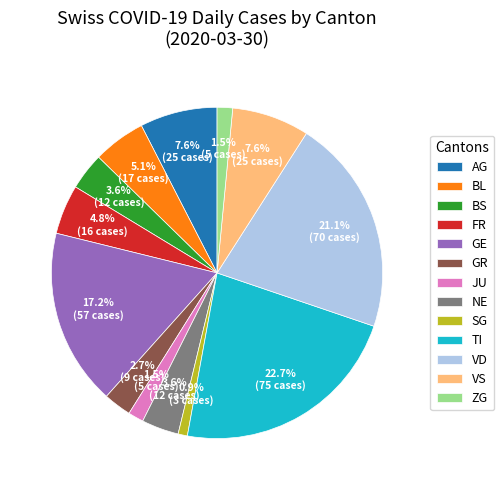

Does BS account for over 50% of the chart?

No